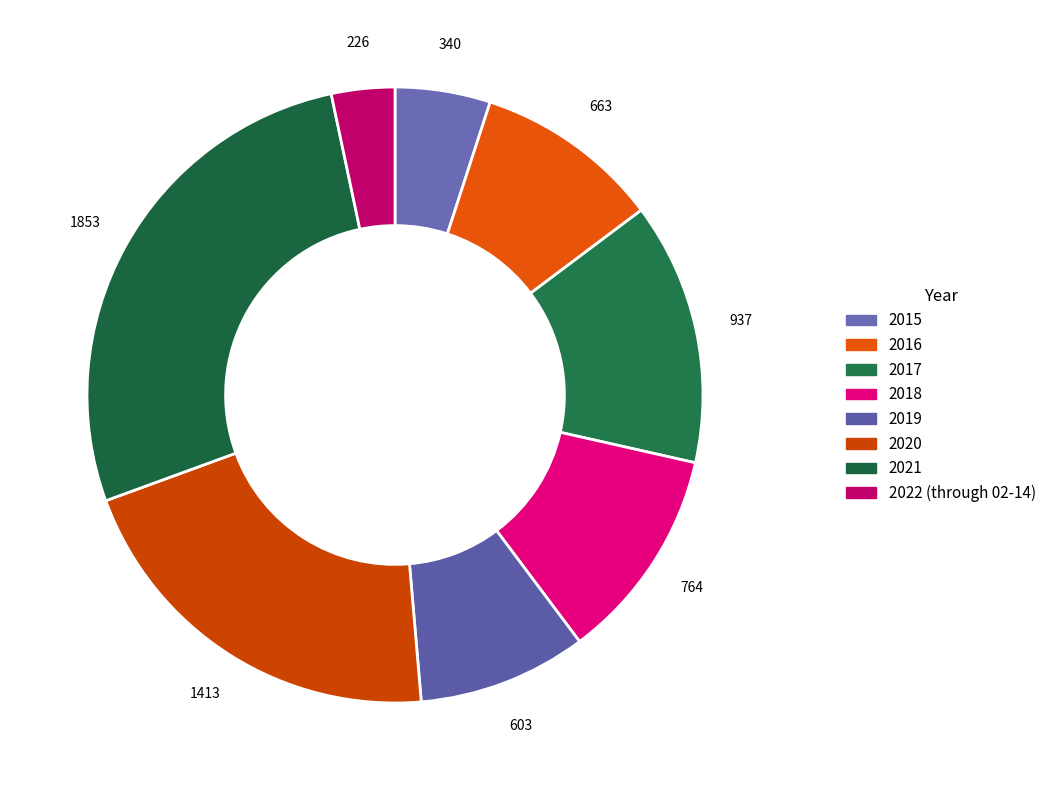

How many slices are in this pie chart?

8